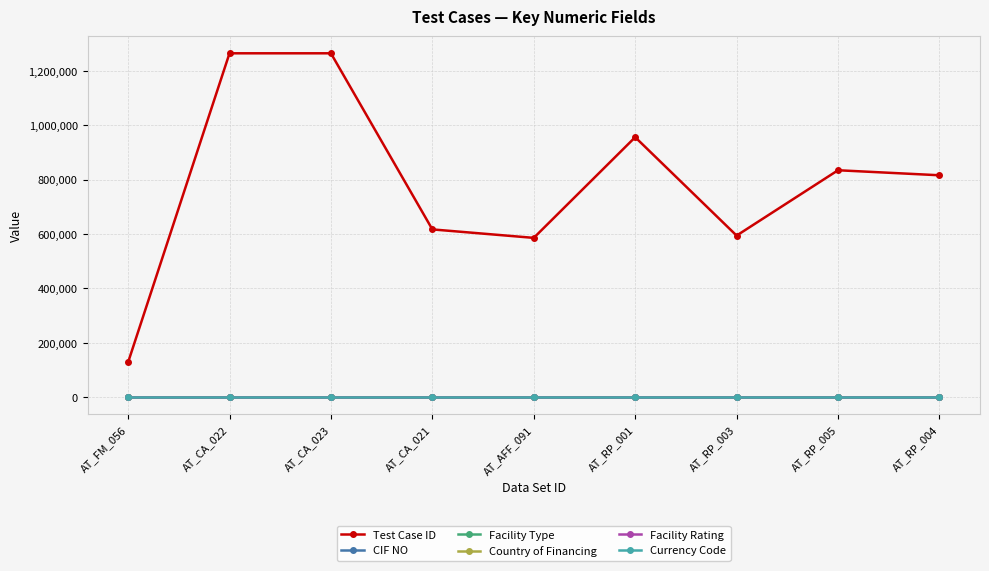

What are all the series names shown in the legend?

Test Case ID, CIF NO, Facility Type, Country of Financing, Facility Rating, Currency Code